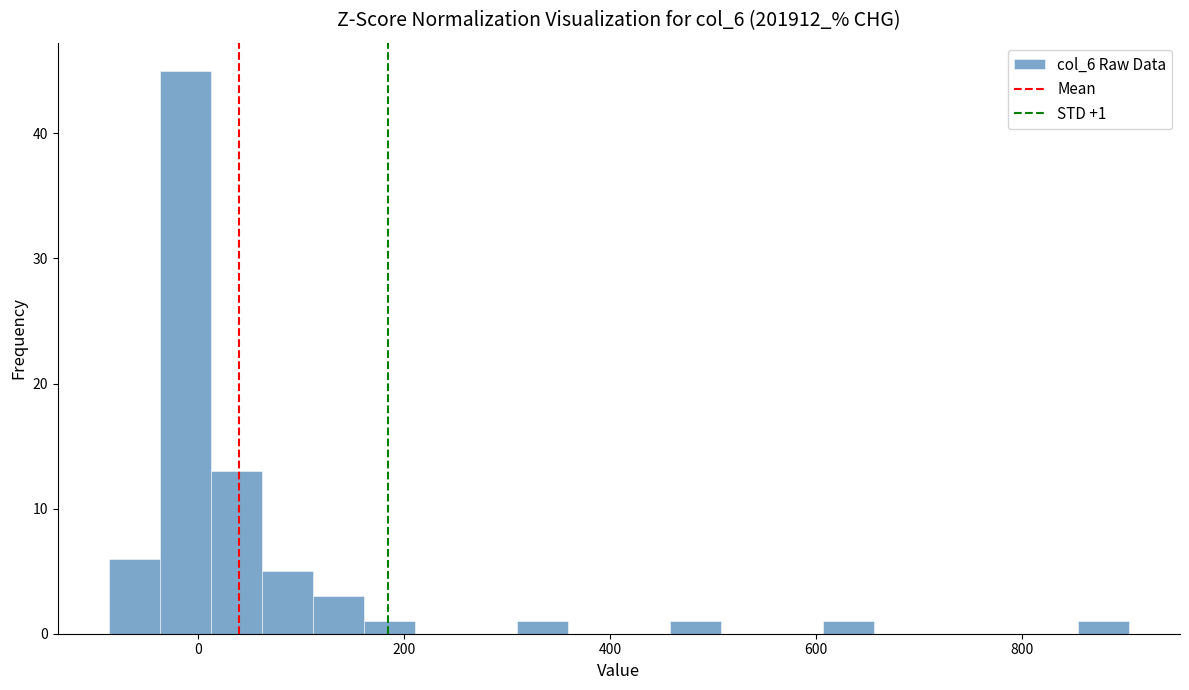

Around what value on the x-axis is the tallest bar? Give the approximate position of its centre, as read against the axis.

-20